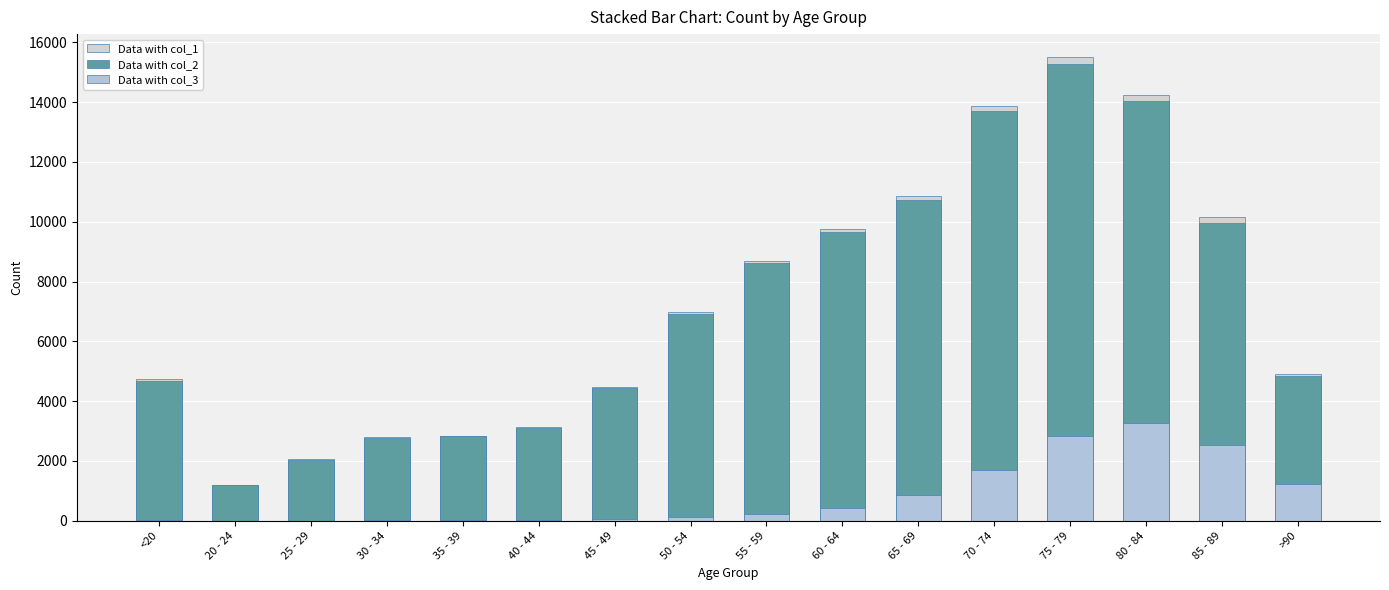

The Data with col_2 series shows 3102 at 40 - 44. True or false?

True